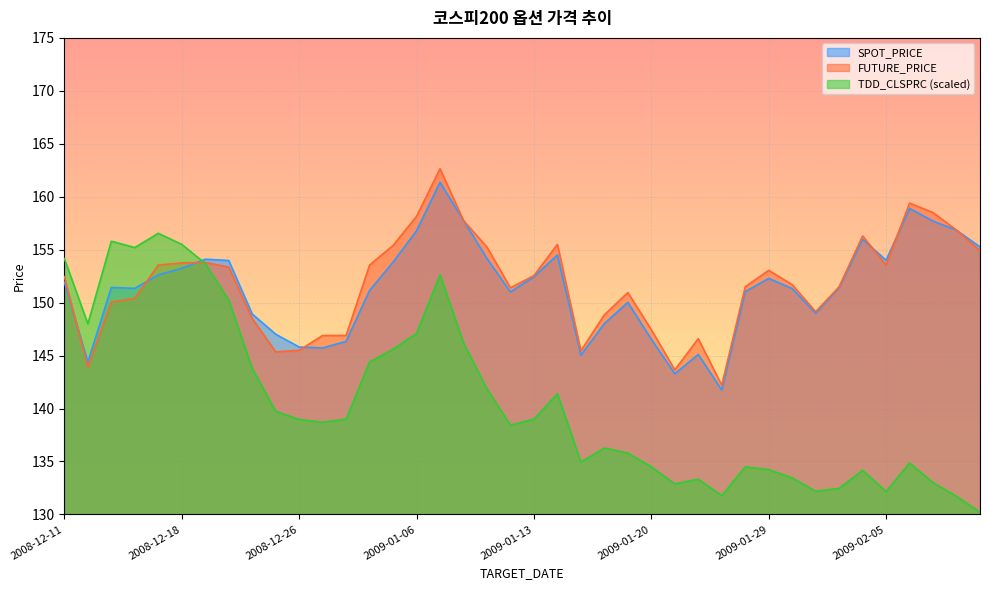

How many distinct data groups are displayed?

3